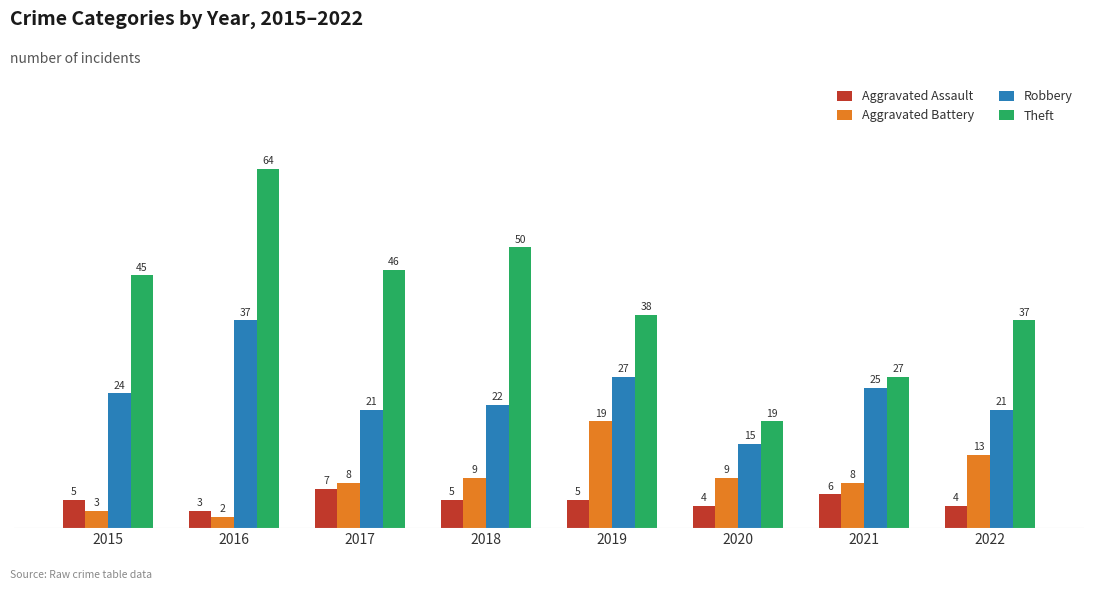

What is the value of the Aggravated Battery bar at the 2nd from the left?

2